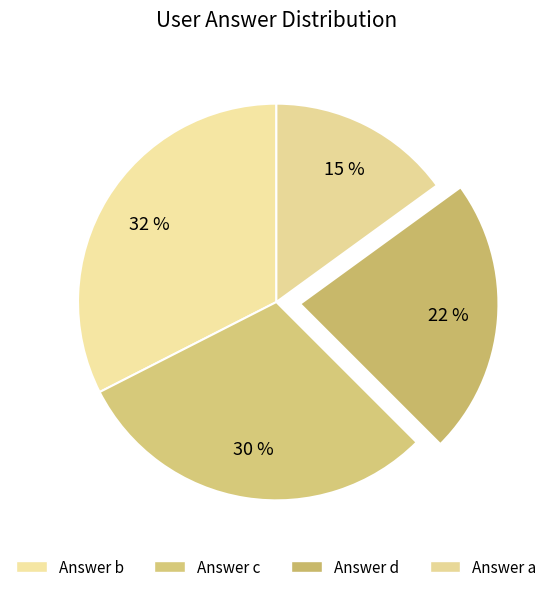

How many segments does this pie chart have?

4